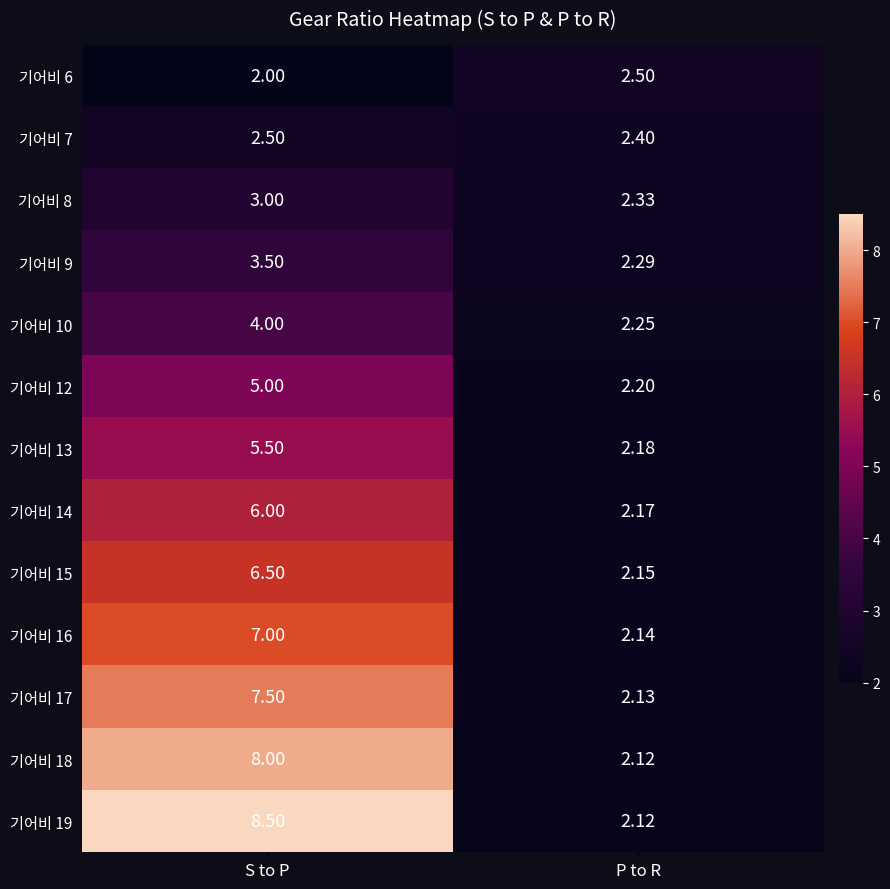

Where is 기어비 19 nearest to the value 5?

P to R